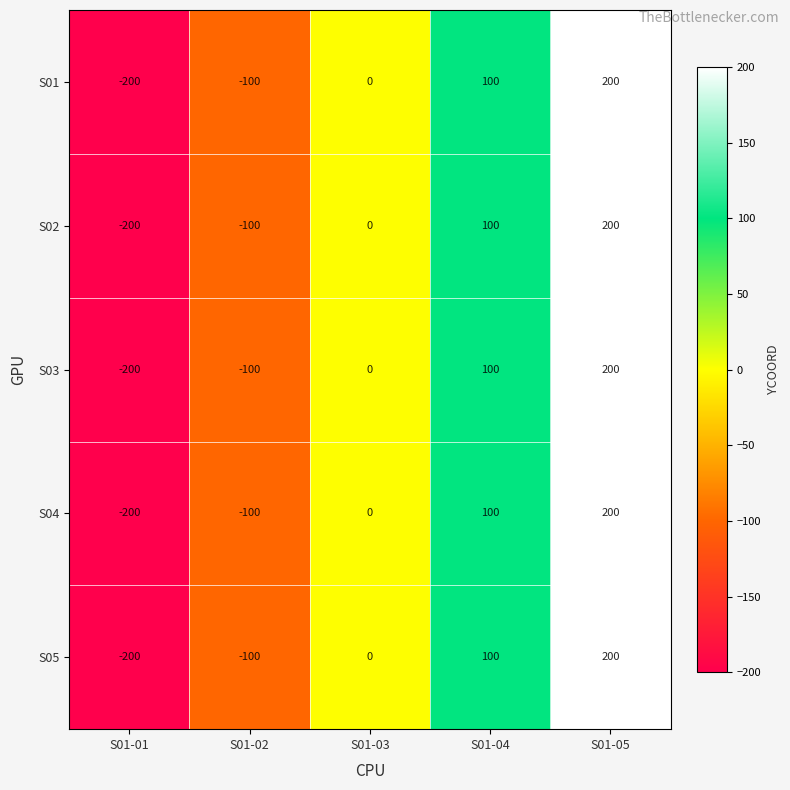

How many S05 values are between -100 and 100?

3